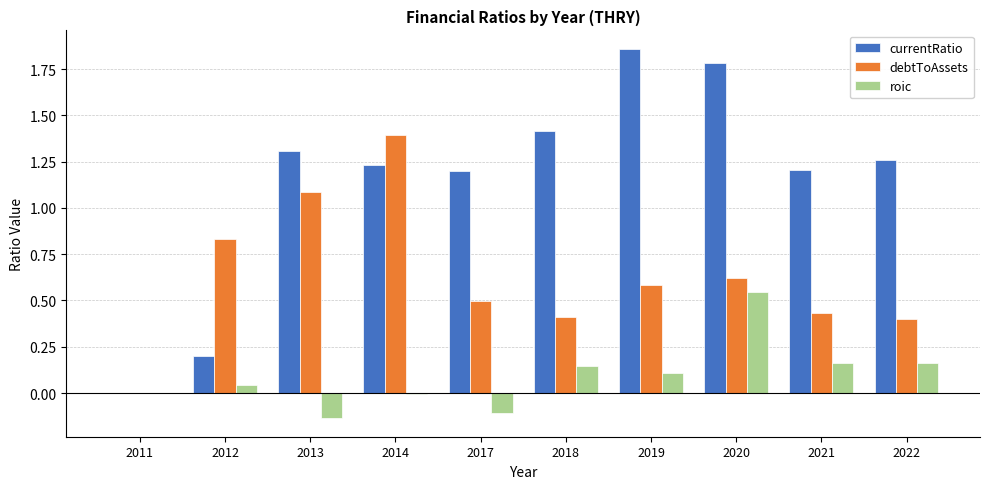

Is the value of debtToAssets at 2019 greater than the value of currentRatio at 2011?

Yes